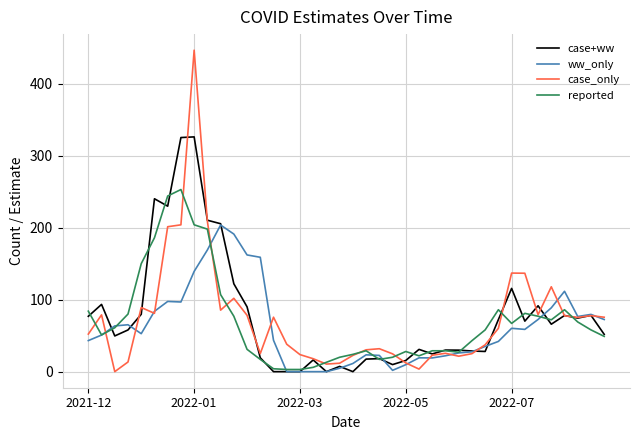

List the series in order of their peak value, highest first.

case_only, case+ww, reported, ww_only